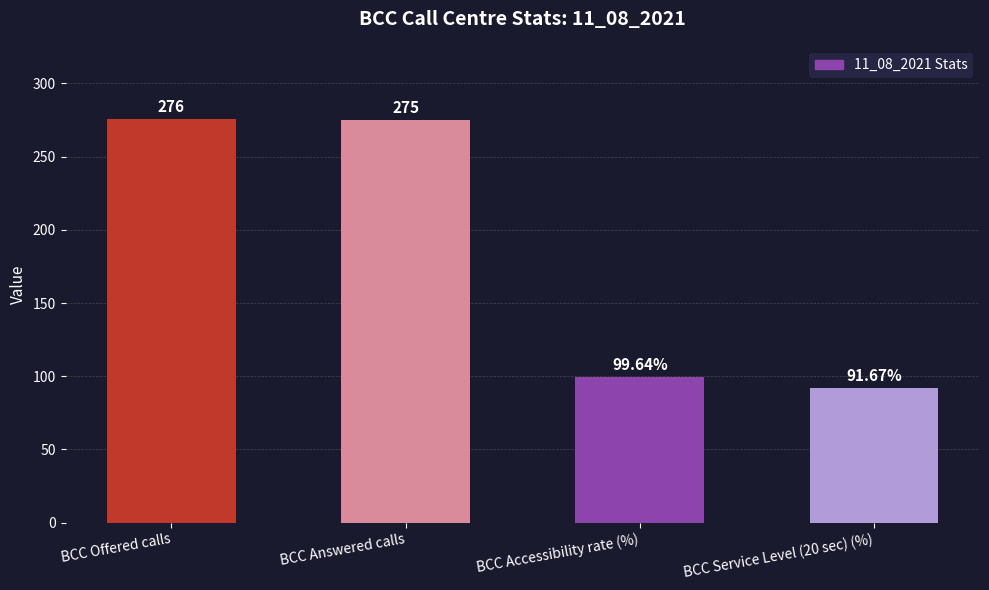

Are the bars horizontal?

No